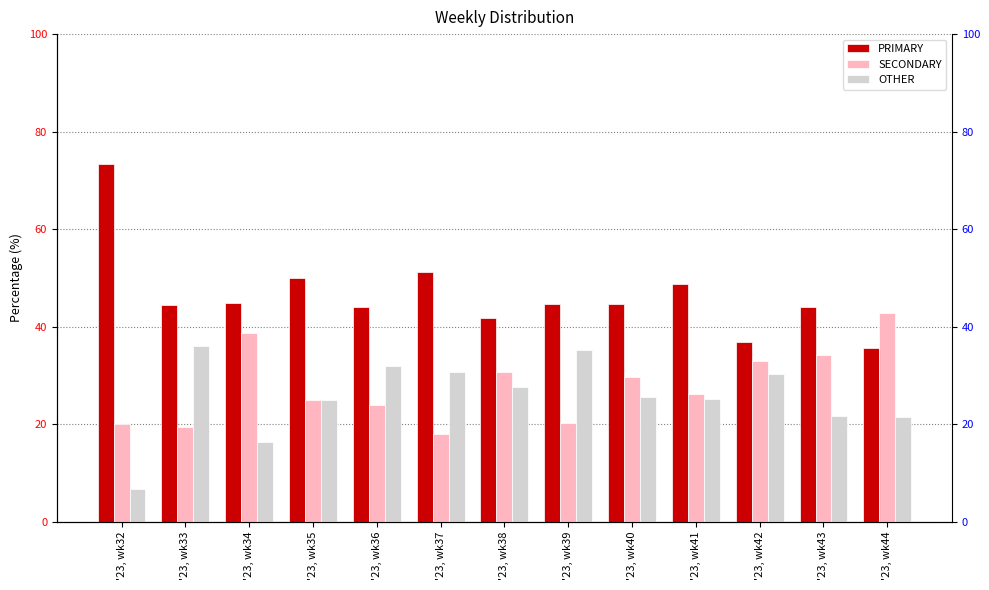

At which label does SECONDARY reach its peak?

'23, wk44